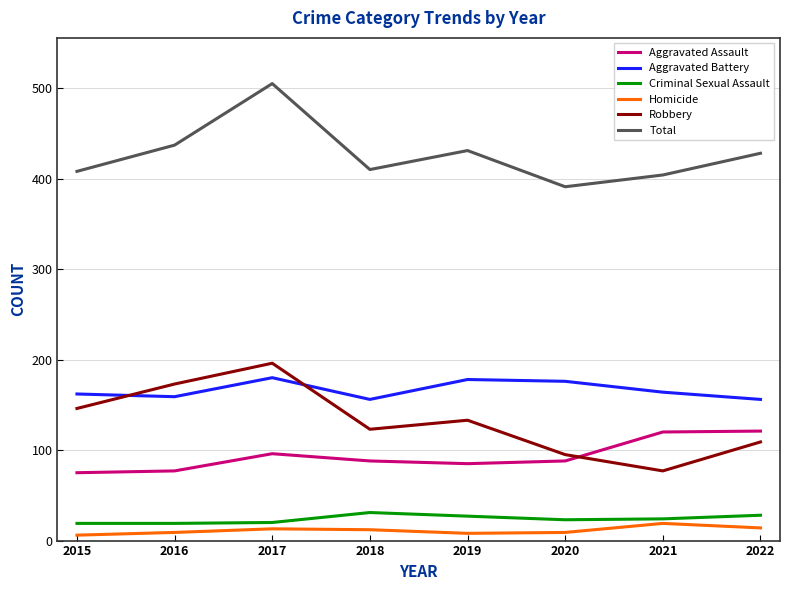

What is the total value across all series at 2018?

820